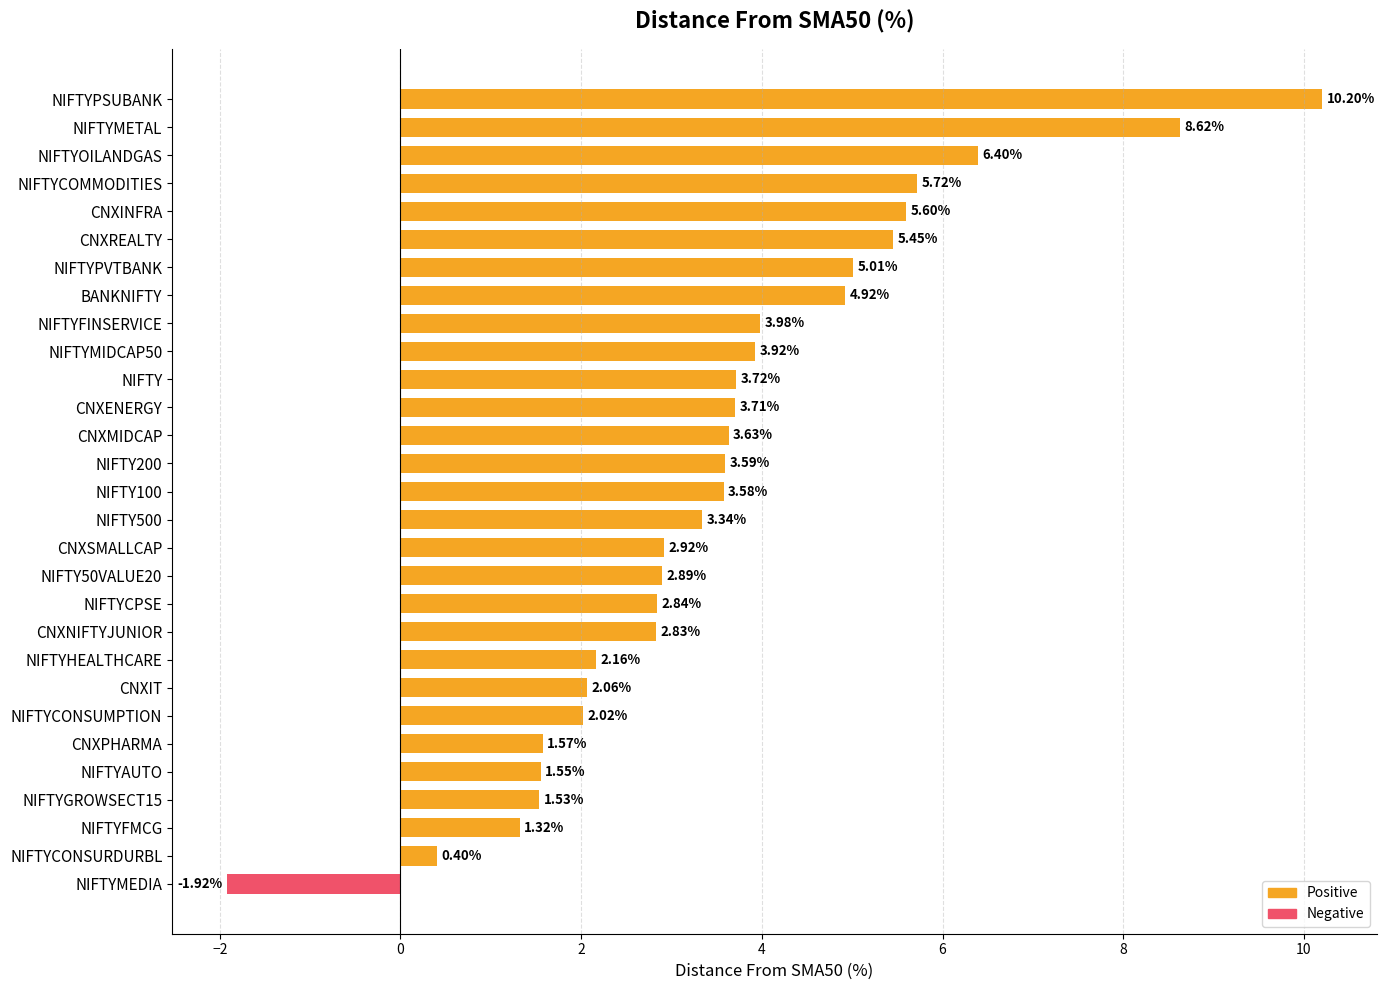

How many negative values are there?

1